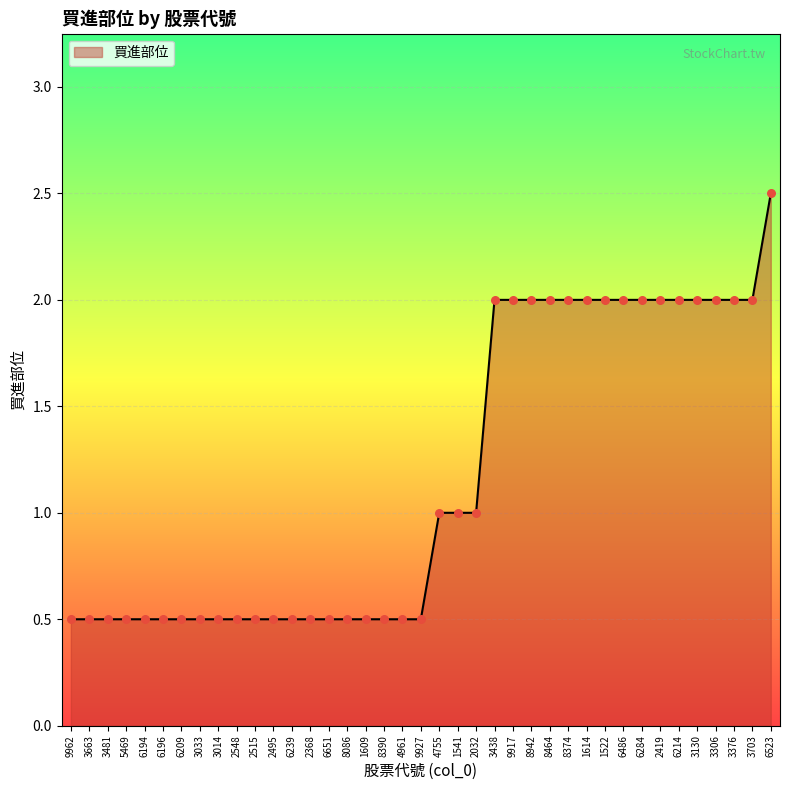

Approximately how many times larger is the value at 1614 compared to 9917?

1.0